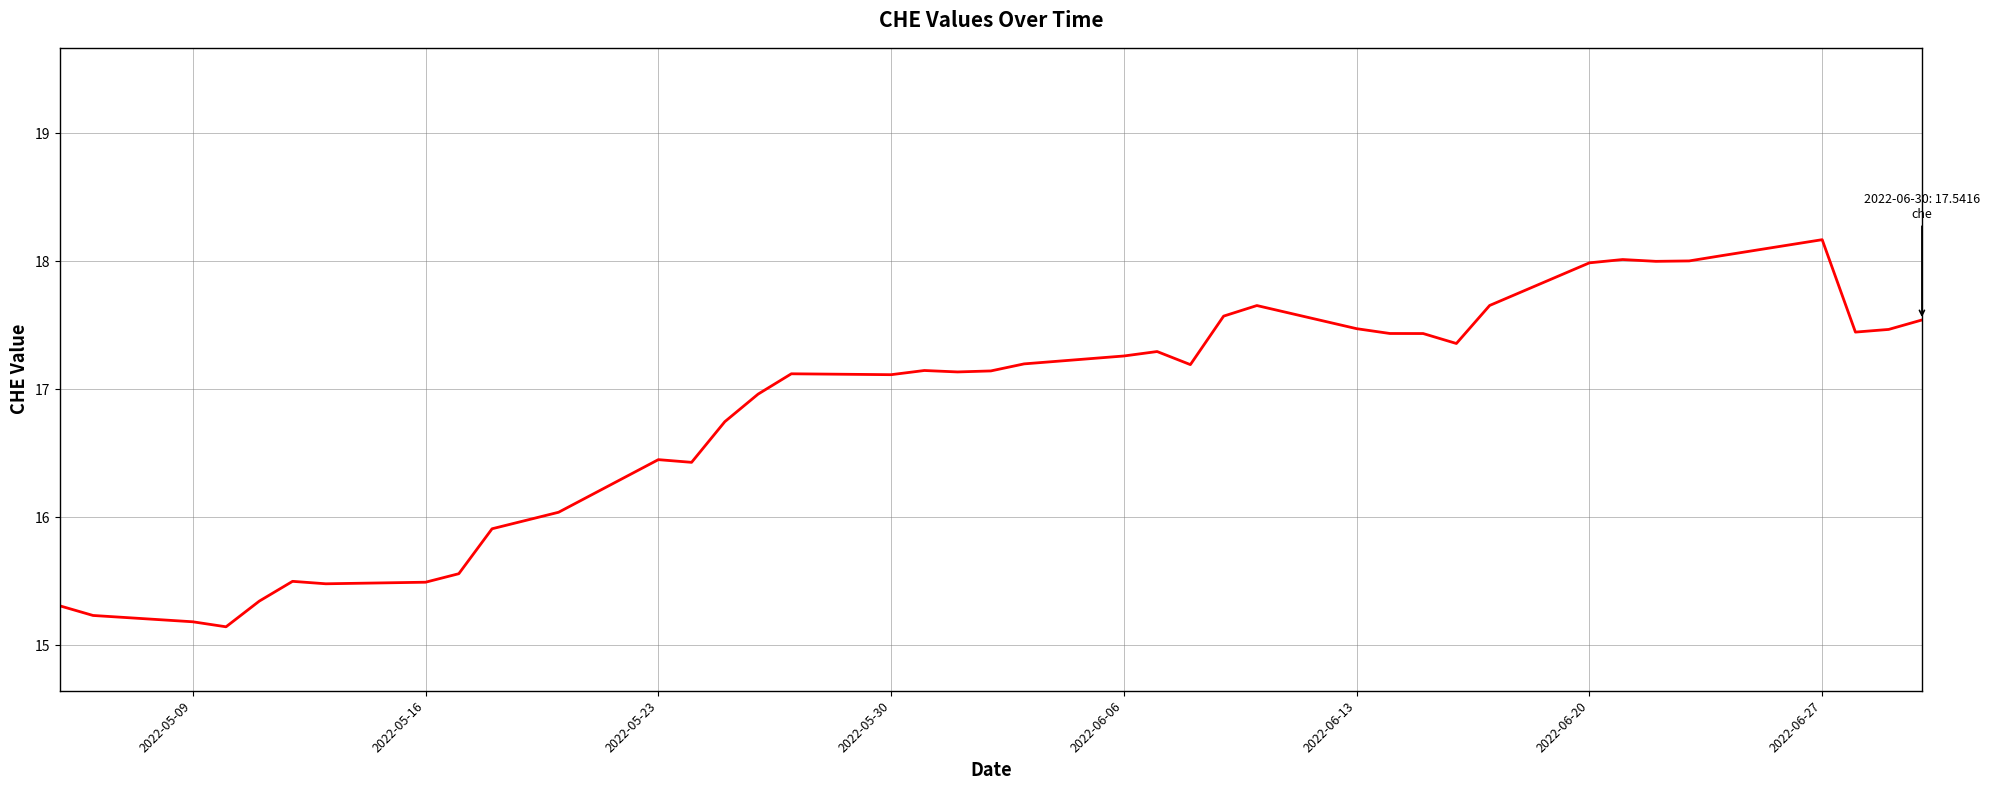

What is the smallest value displayed?

15.1